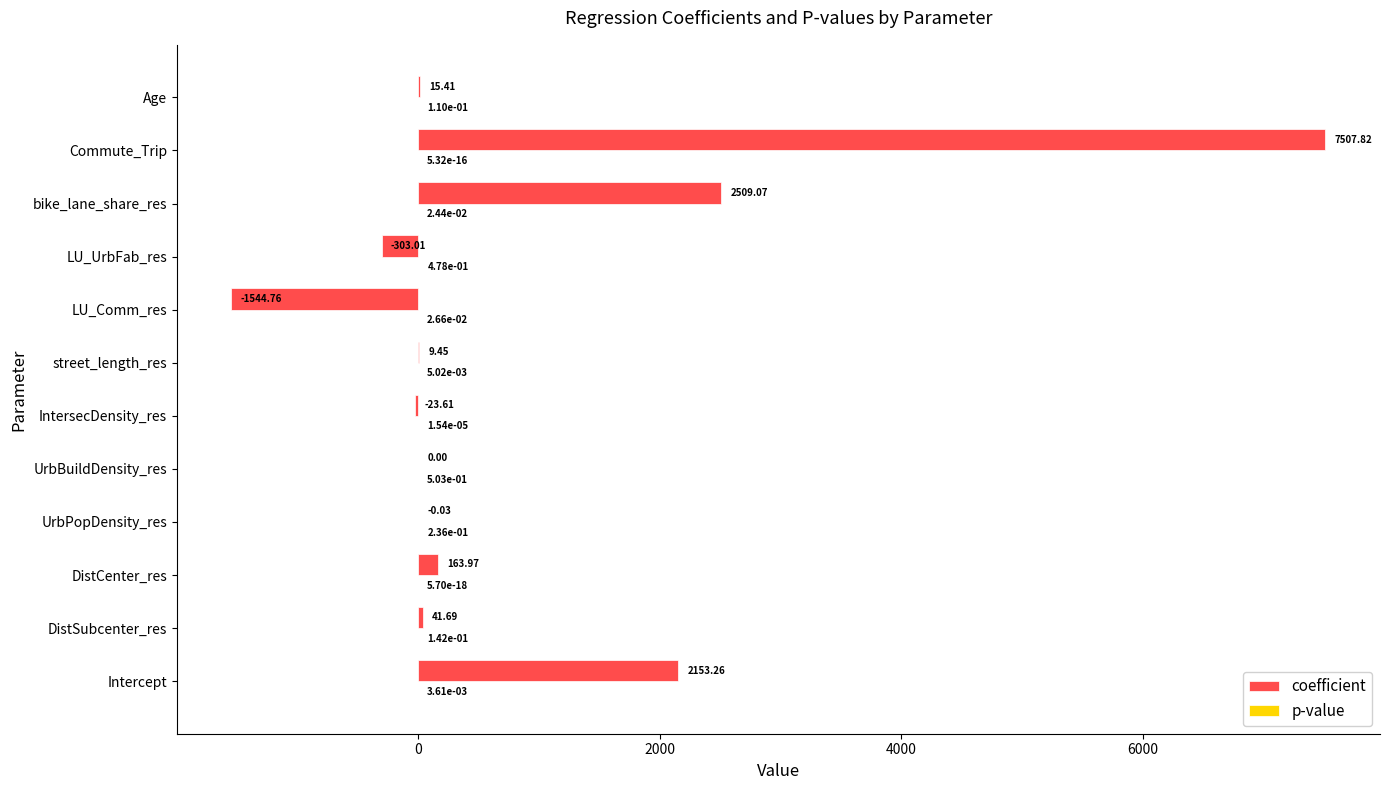

What is the sum of all coefficient values?

10529.3